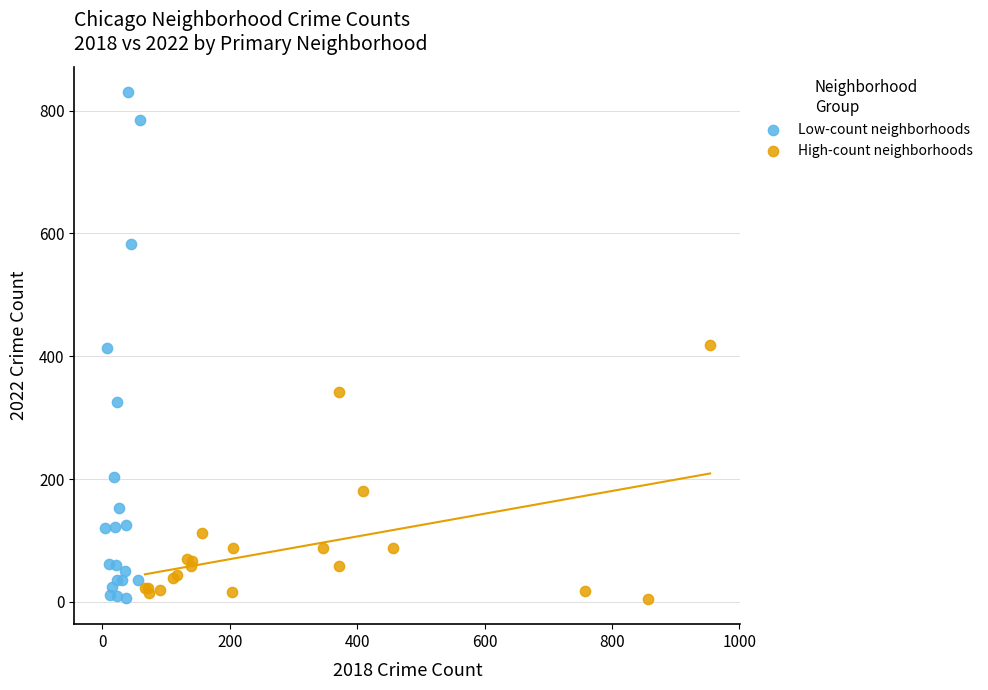

Which series has the largest Y range (max minus min)?

Low-count neighborhoods